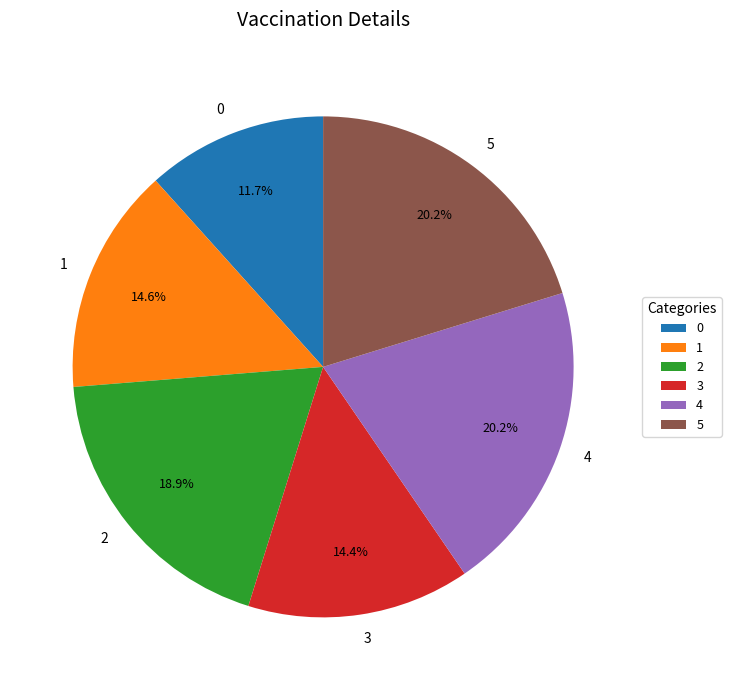

Between 2 and 3, which is larger?

2